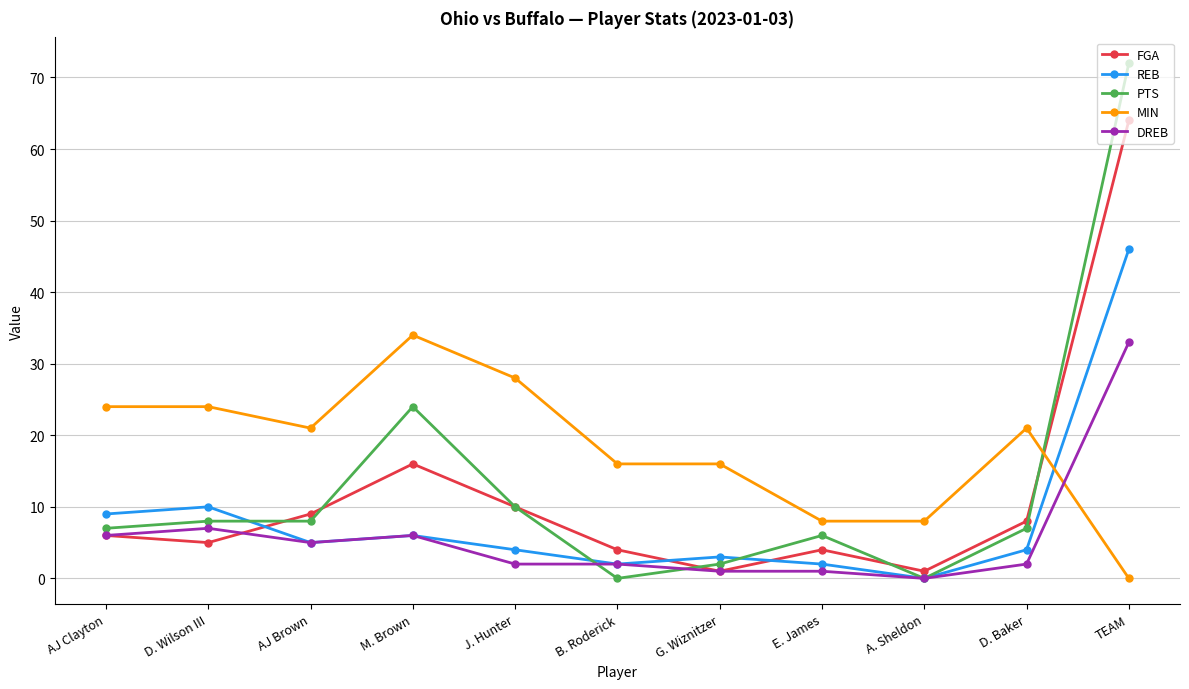

How many data points does each series have?

11